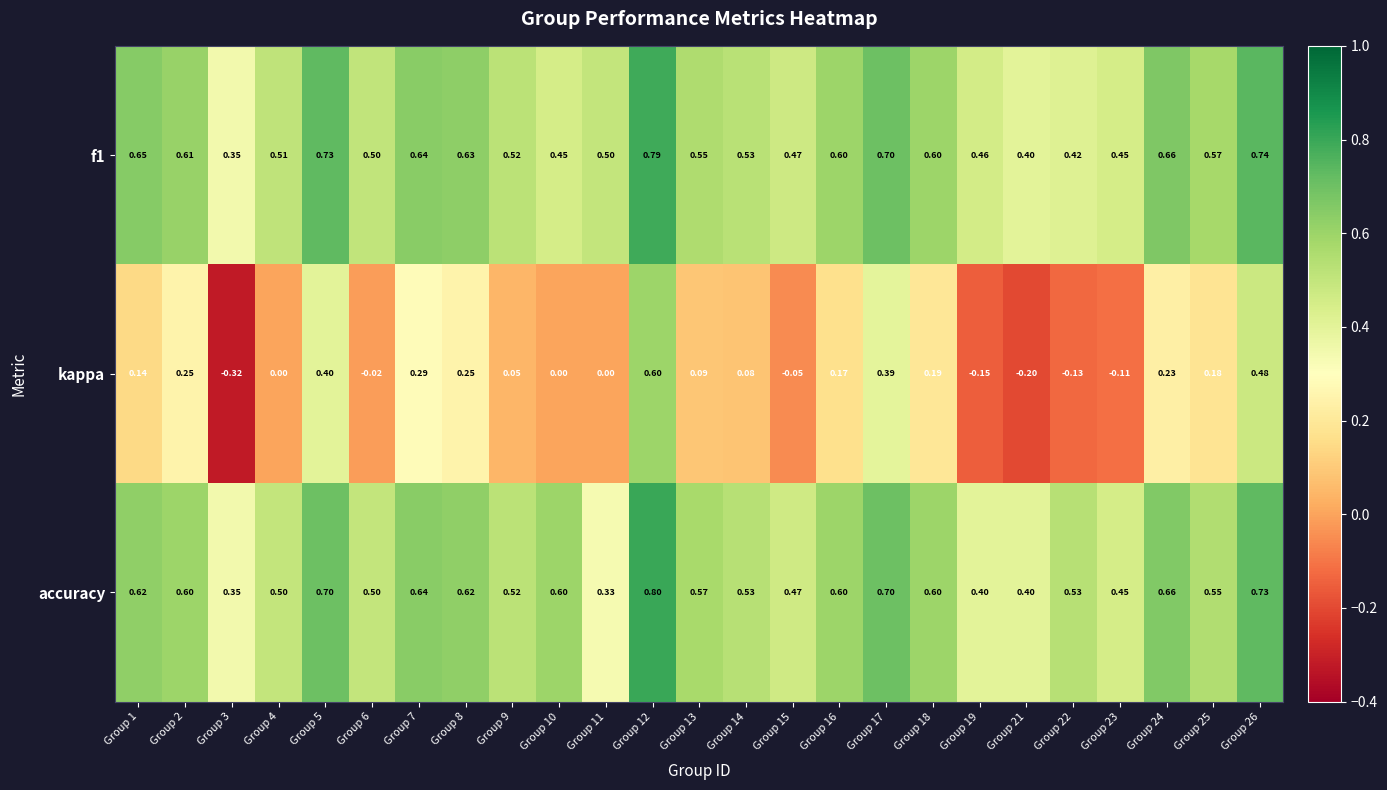

At which category is the sum across all series the highest?

Group 12